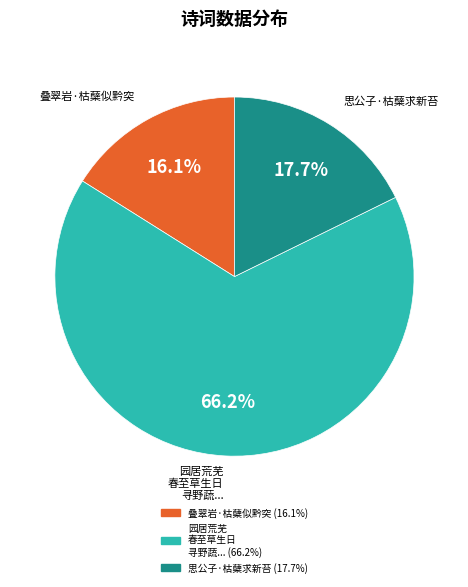

Is there any slice that represents more than half of the pie?

Yes